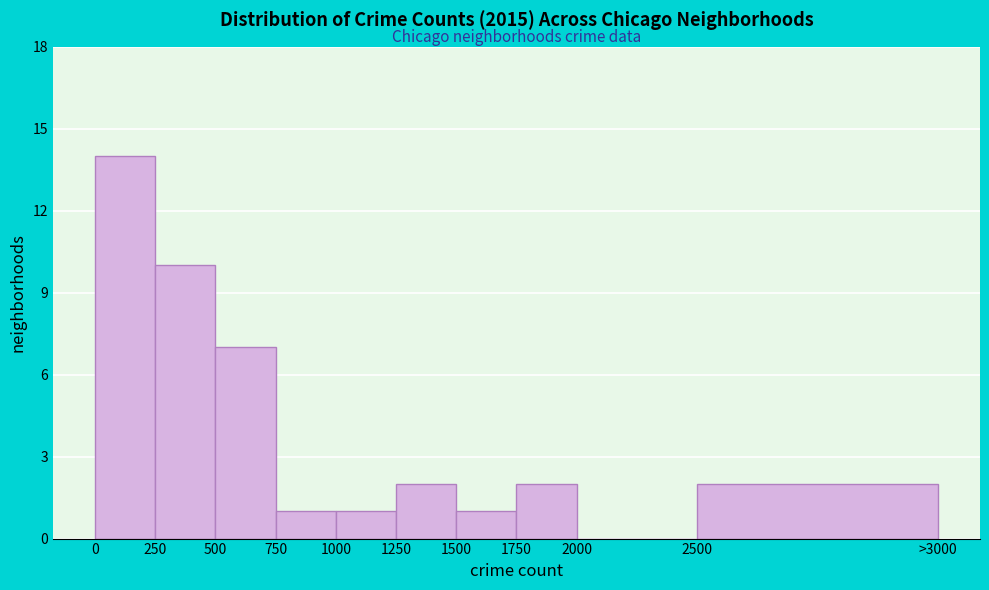

Reading right to left, transcribe all the data shown in this chart.

2500=2	2000=0	1750=2	1500=1	1250=2	1000=1	750=1	500=7	250=10	0=14